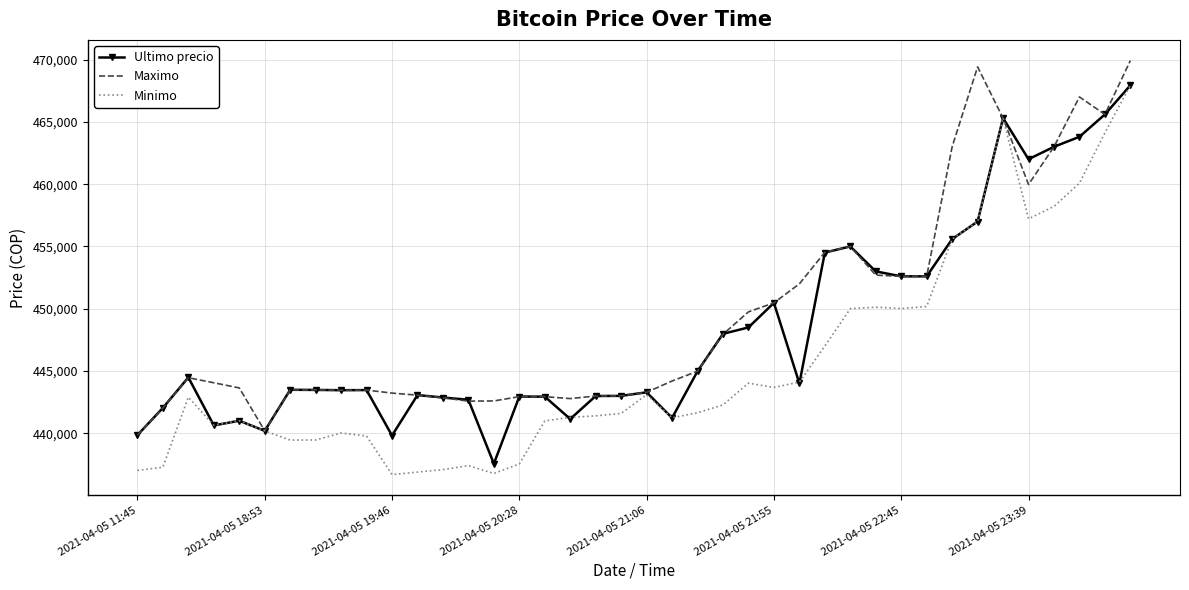

What is the maximum value shown in the chart?

469917